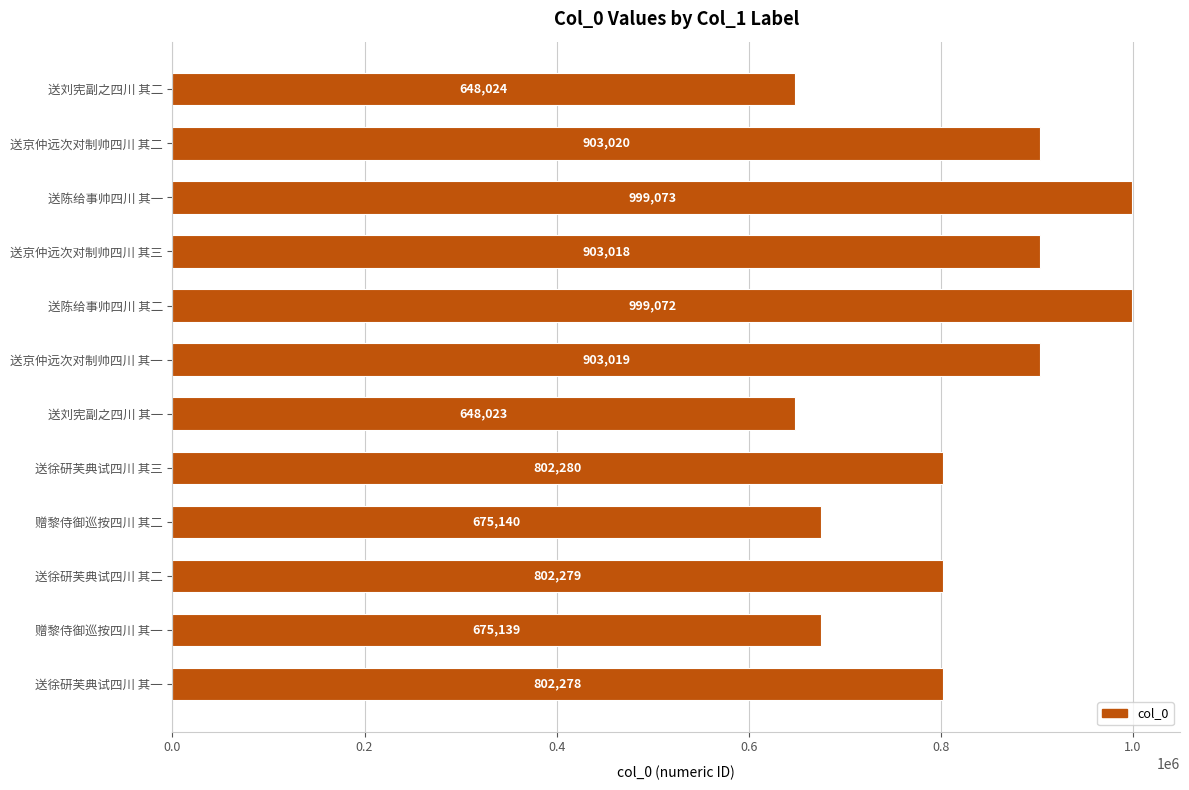

The chart shows a value of 999073 at 送陈给事帅四川 其一. True or false?

True